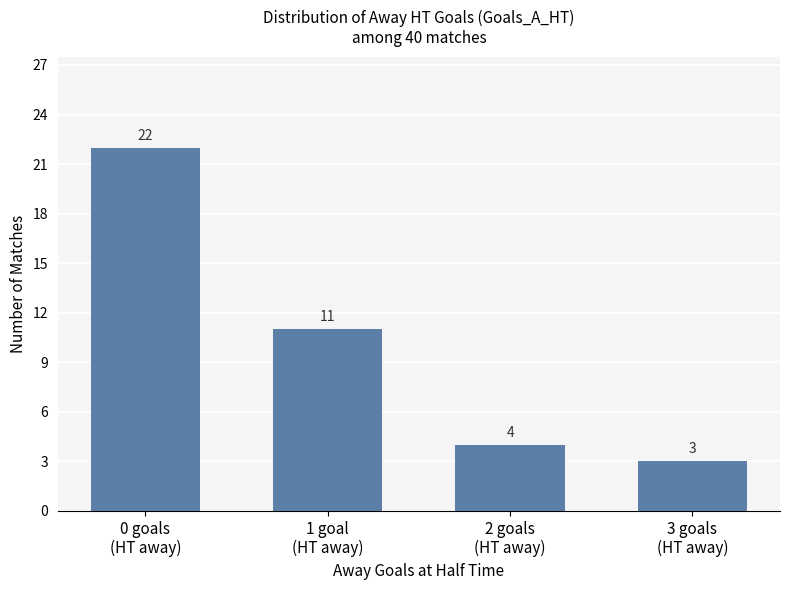

What is the difference between the maximum and minimum values?

19